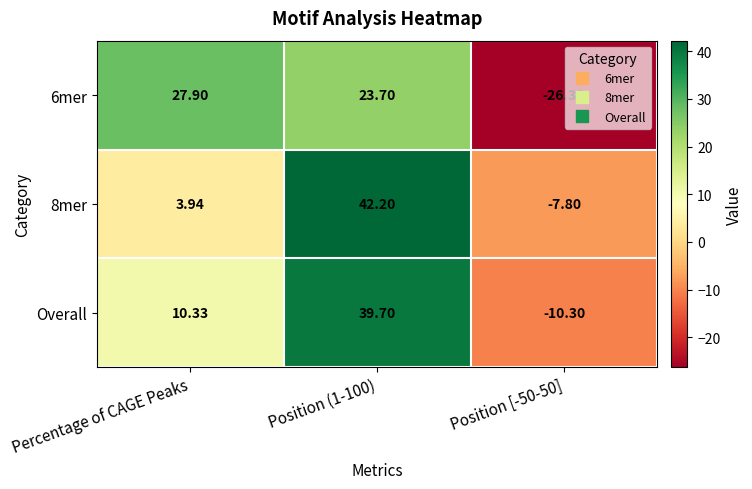

How many negative values does the 8mer series have?

1